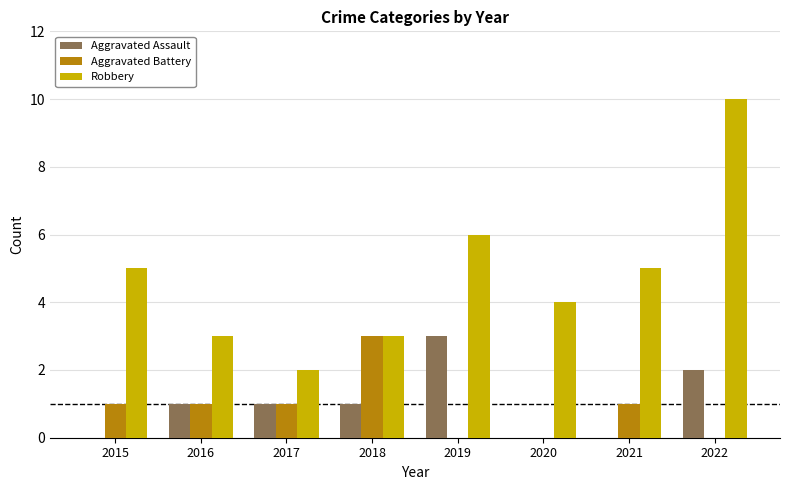

Between 2016 and 2018, which series saw the biggest shift?

Aggravated Battery